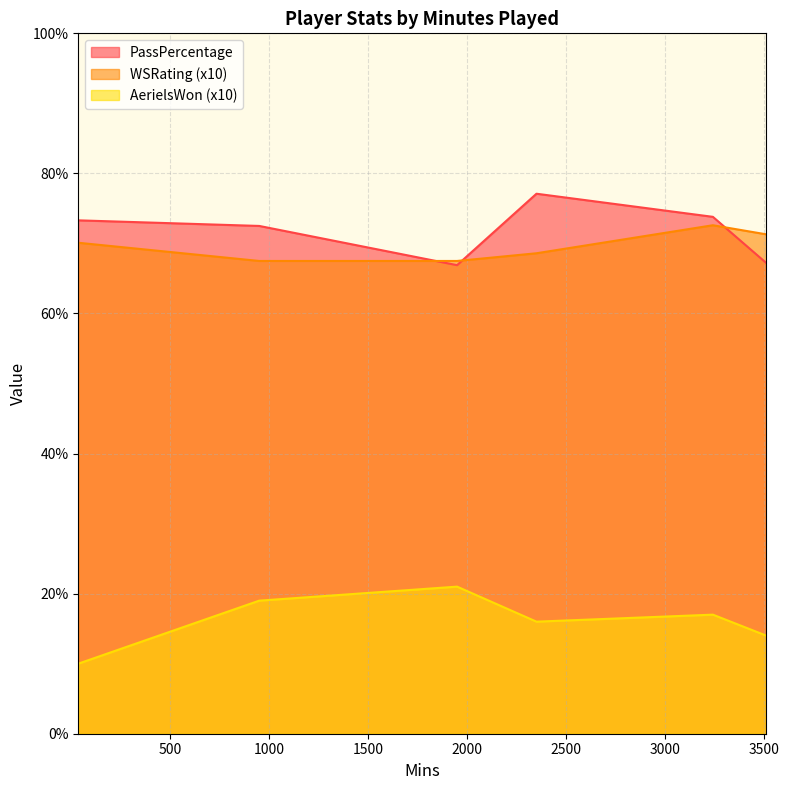

True or false: PassPercentage and WSRating intersect in this chart.

True